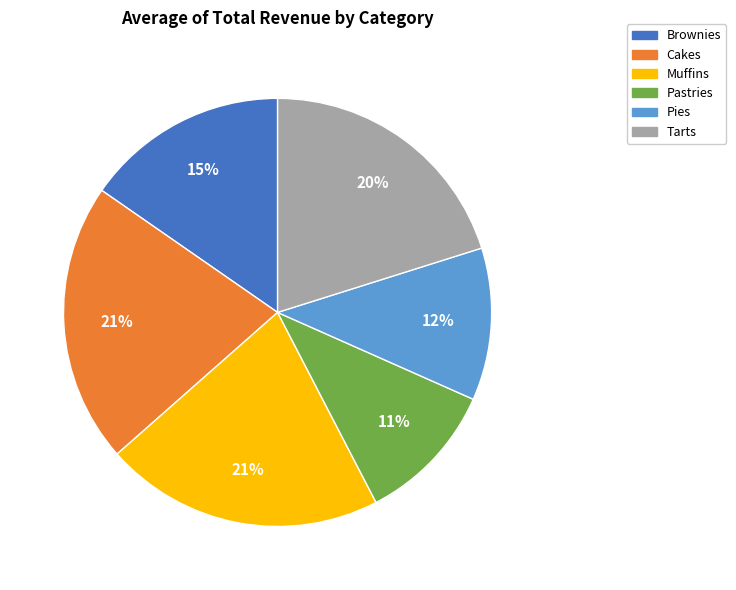

Is the sum of Pies and Brownies greater than half?

No